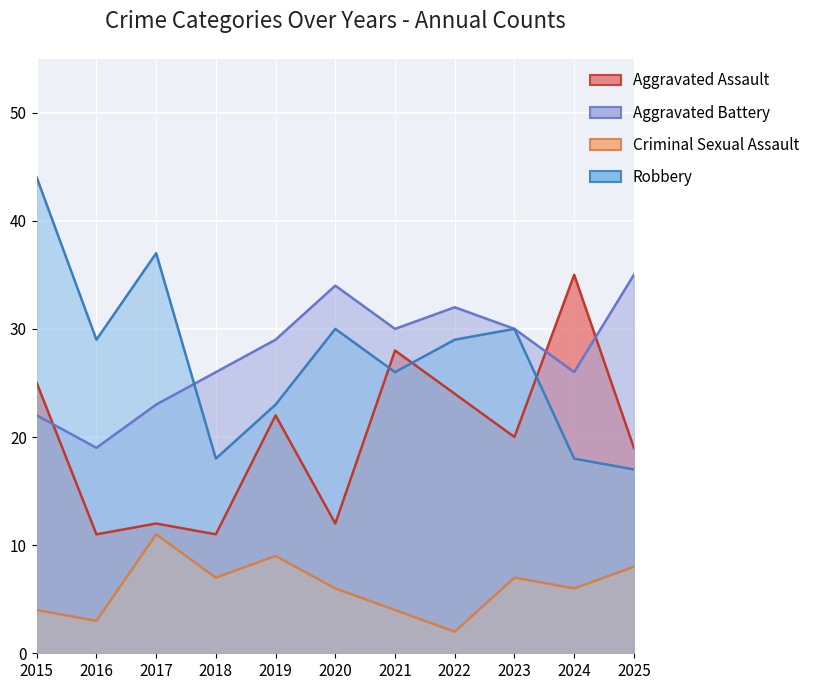

True or false: Criminal Sexual Assault has more than 1 interior local peaks.

True